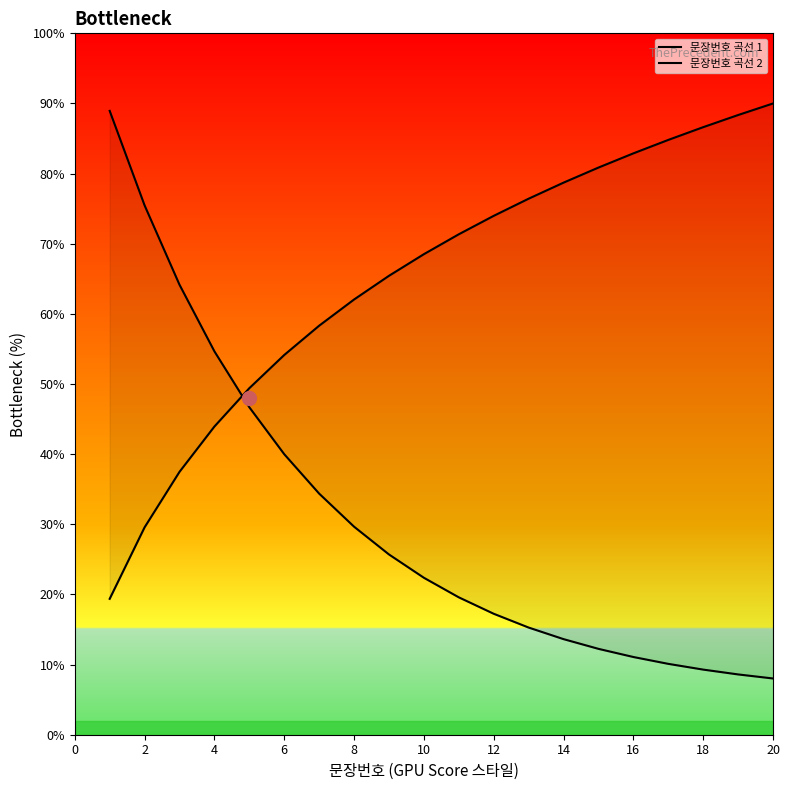

Count the number of categories in the chart.

20